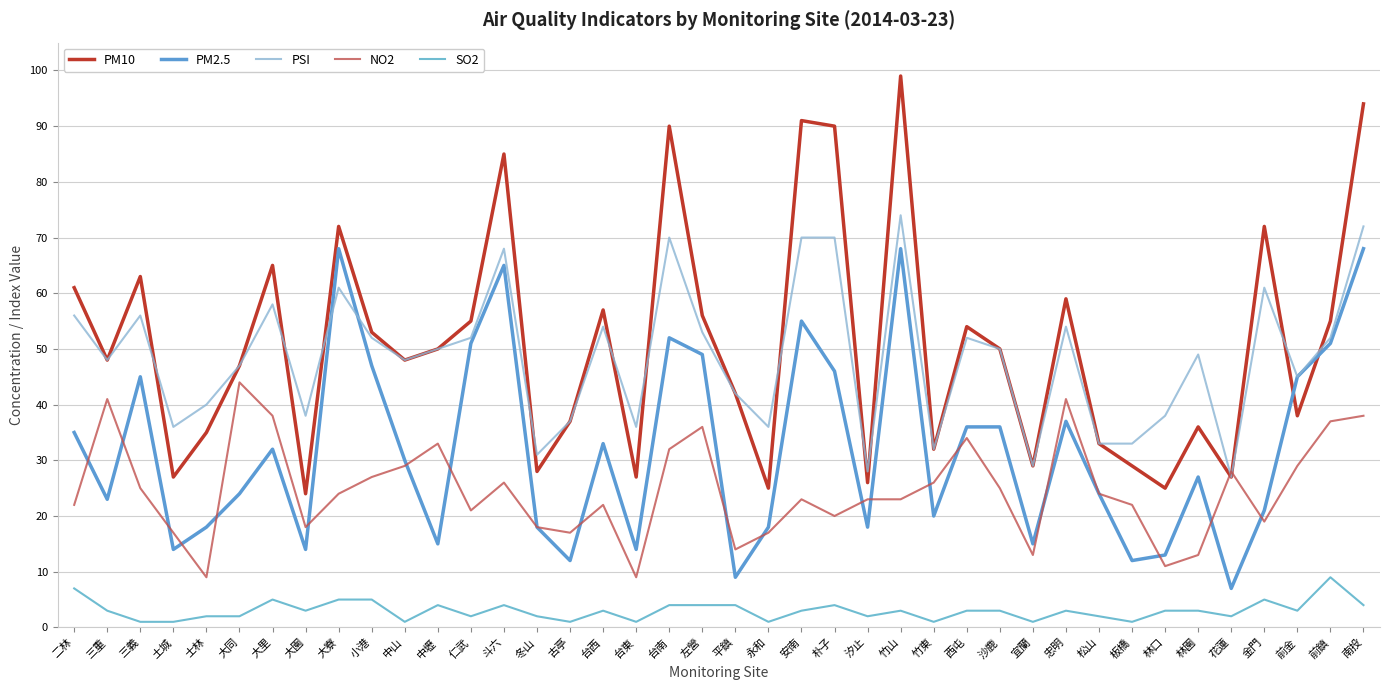

True or false: SO2 and PM2.5 intersect in this chart.

False